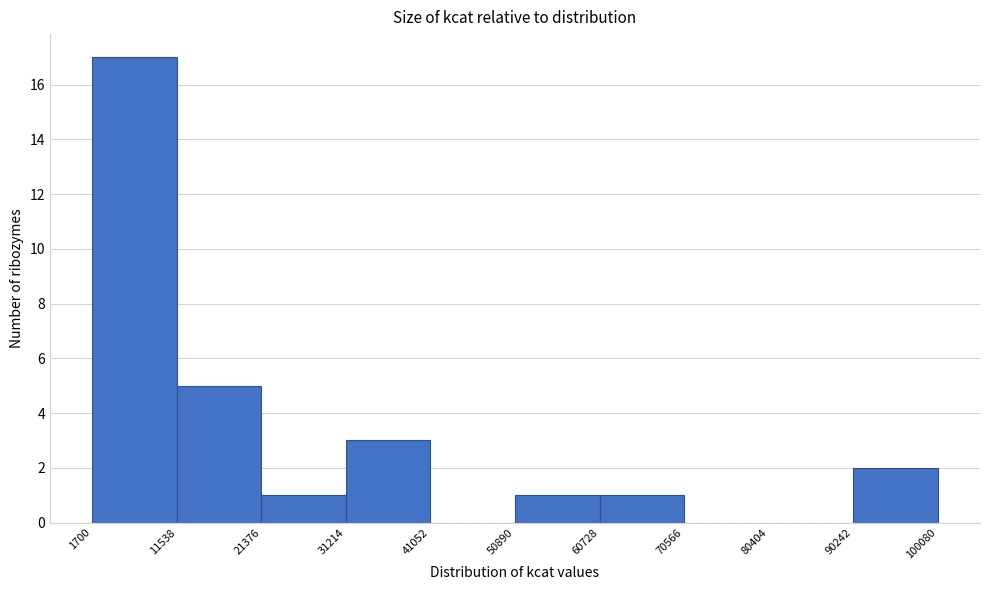

Reading left to right, list every bar in this chart as the range it spans on the x-axis followed by its height. The values are not printed on the chart, so give them approximately, as read against the axis.

1700 to 11538: 17
11538 to 21376: 5
21376 to 31214: 1
31214 to 41052: 3
41052 to 50890: 0
50890 to 60728: 1
60728 to 70566: 1
70566 to 80404: 0
80404 to 90242: 0
90242 to 100080: 2